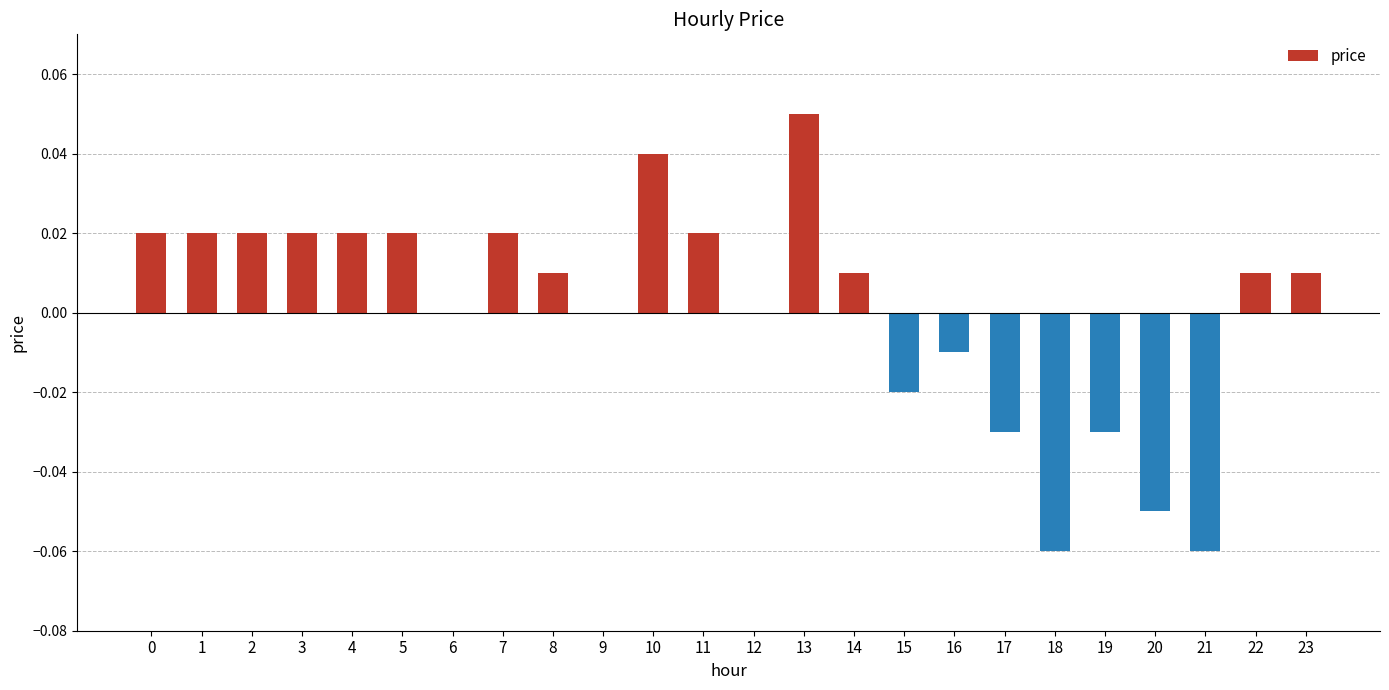

The value at 15 is -0.0. True or false?

True